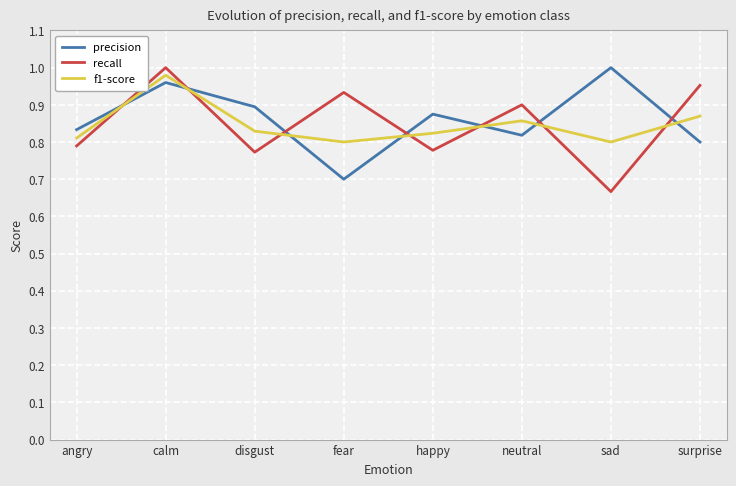

How many lines are shown in the chart?

3